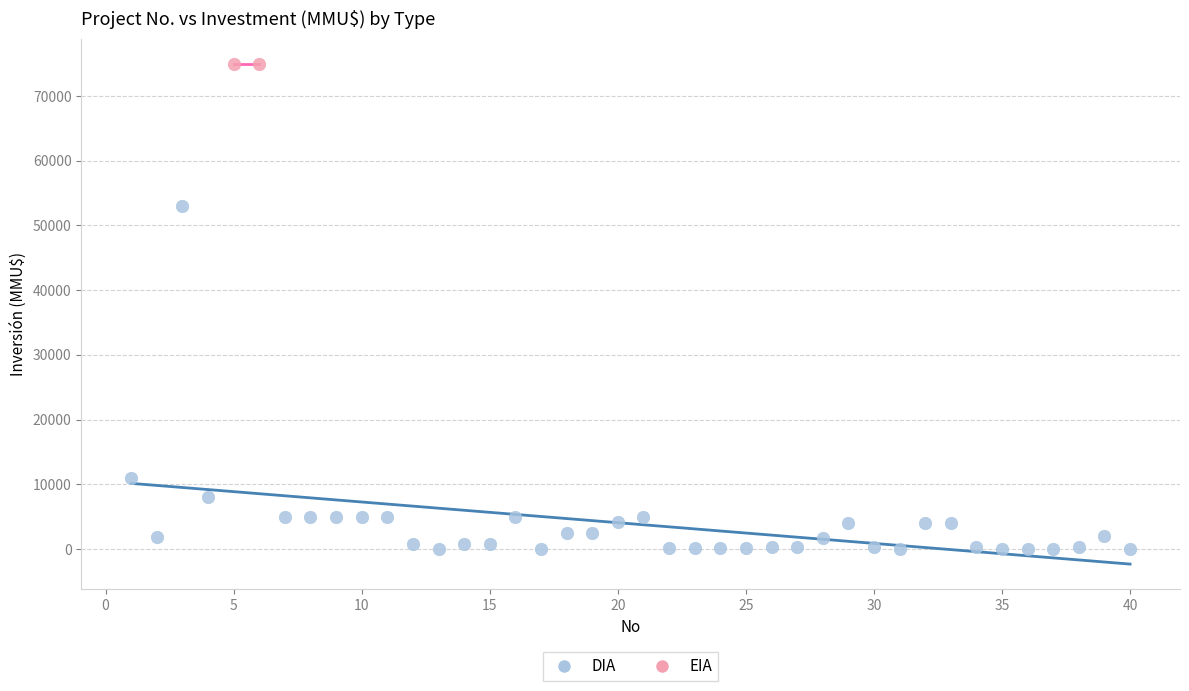

What are all the series names shown in the legend?

DIA, EIA